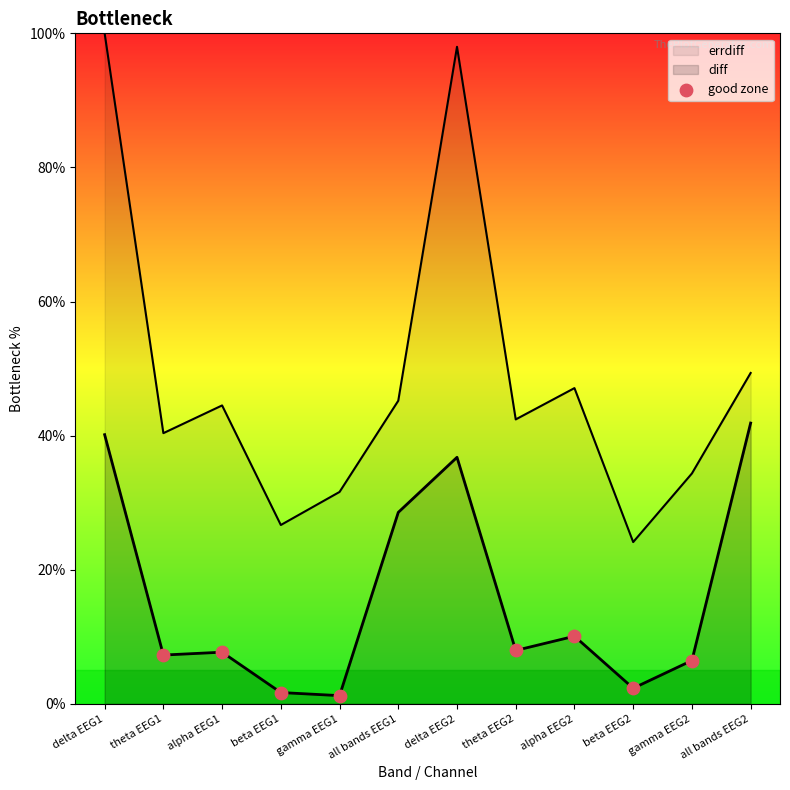

How many lines are shown in the chart?

2